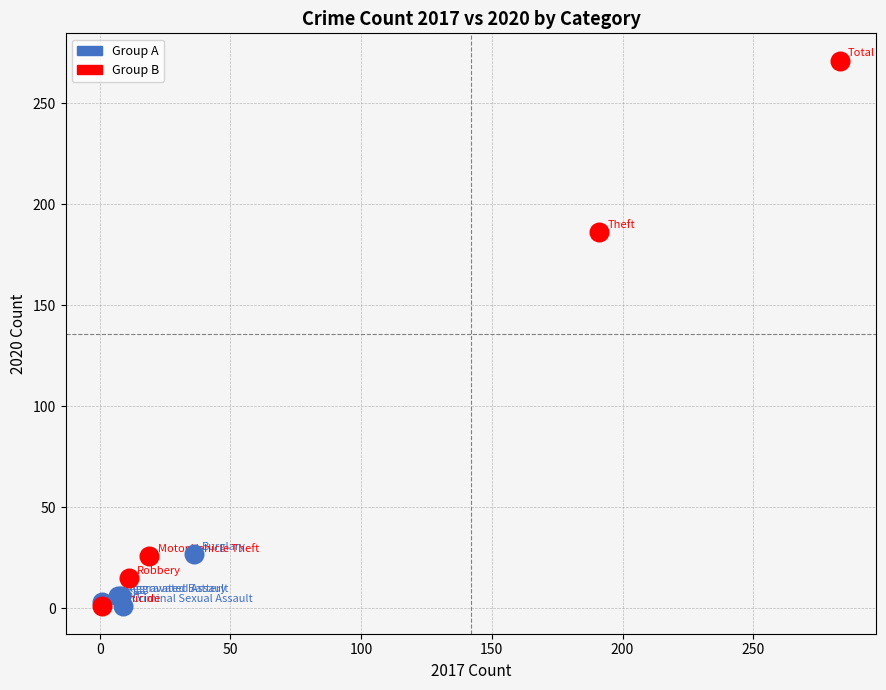

Which series has the largest Y range (max minus min)?

Group B